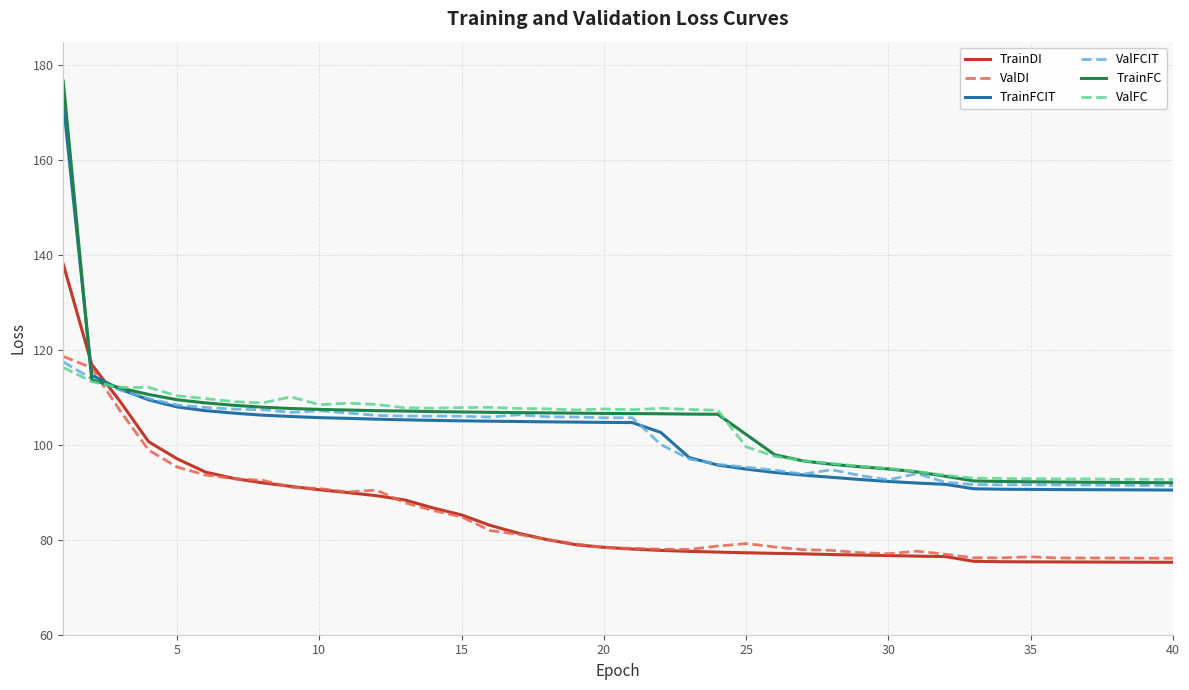

How many lines are shown in the chart?

6